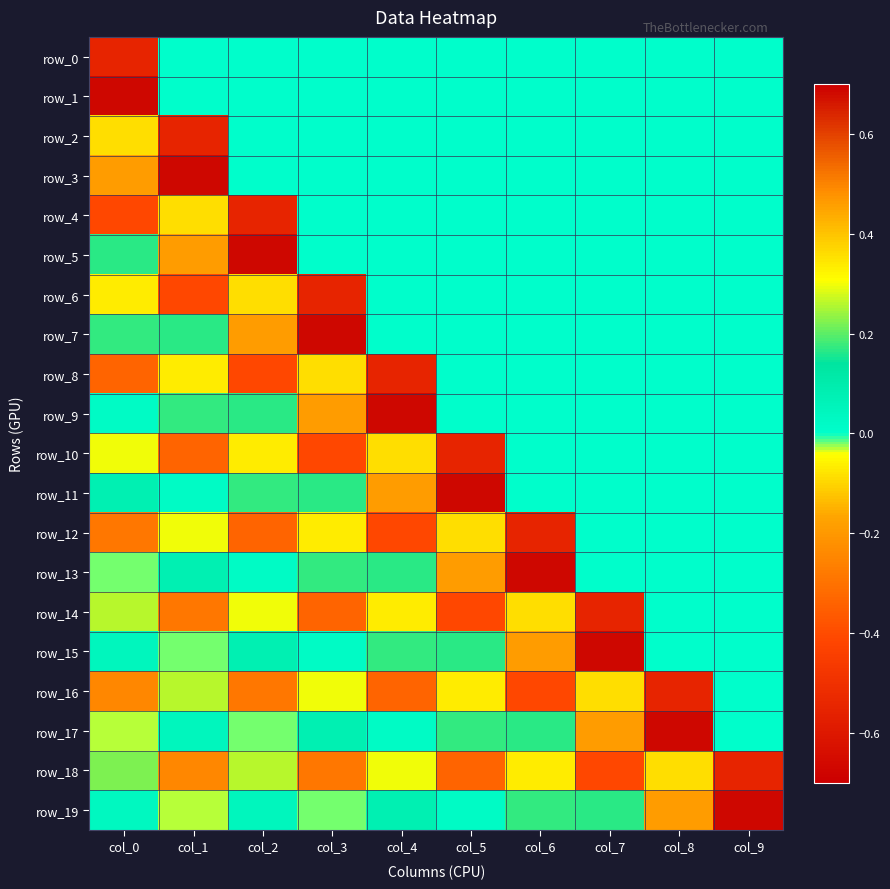

What is the sum of the row_10 values at col_3 and col_0?

-0.1